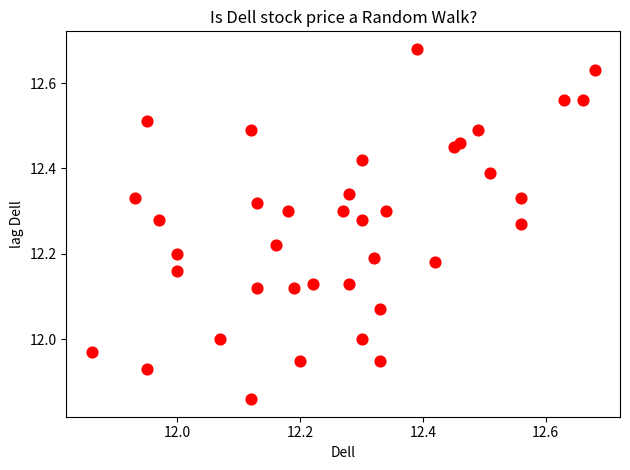

What is the range of X values (max minus min)?

0.8